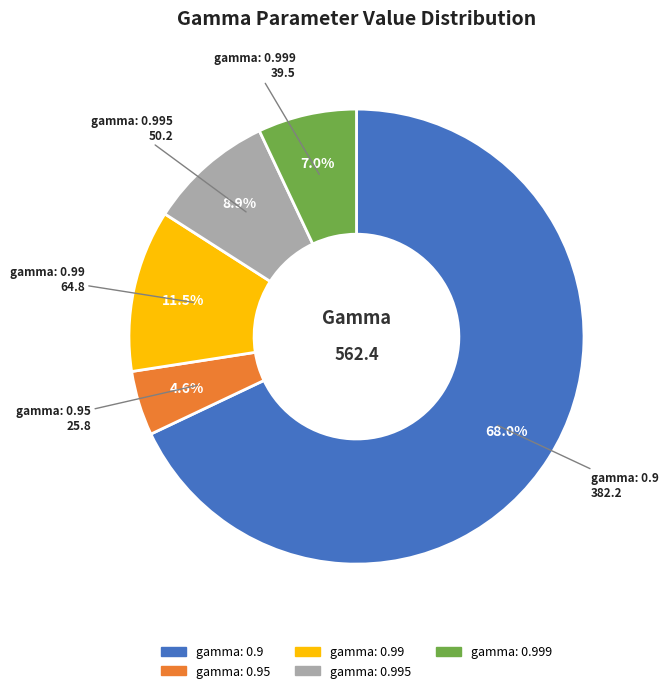

To the nearest percent, what is the difference between the largest and smallest slice percentages?

63%